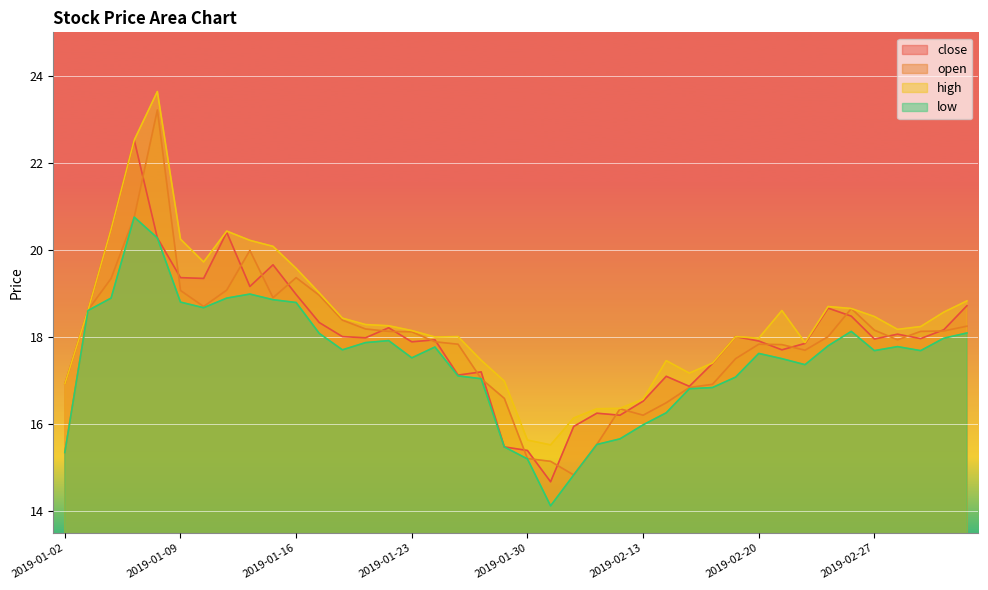

What position from the left is 2019-02-26?

35